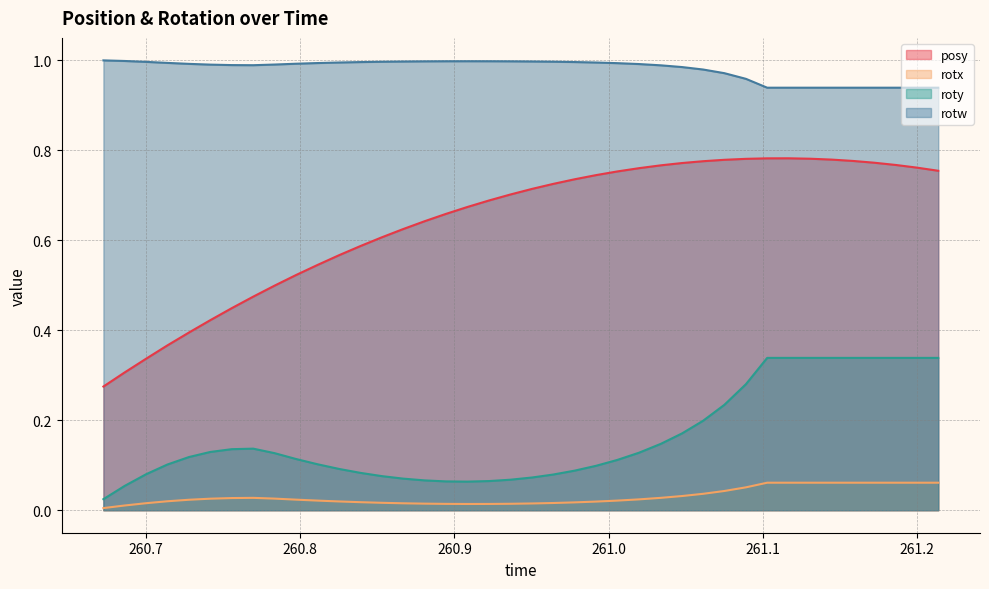

True or false: rotw and posy intersect in this chart.

False